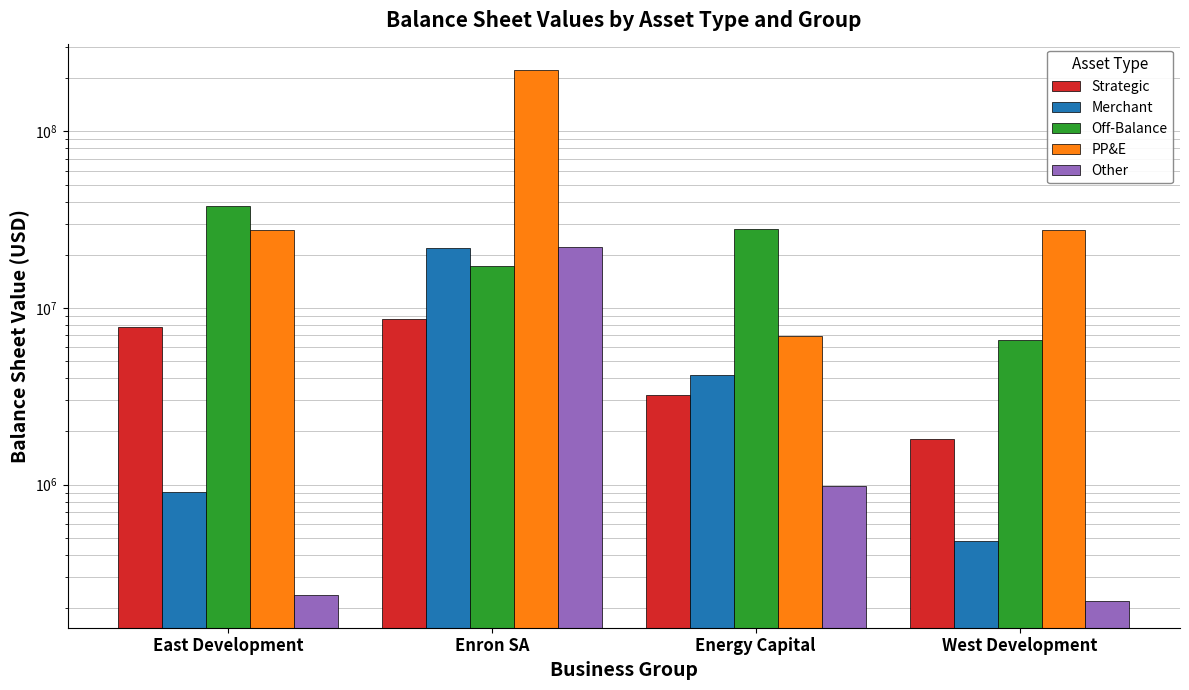

The value of PP&E at West Development is 27721815. True or false?

True